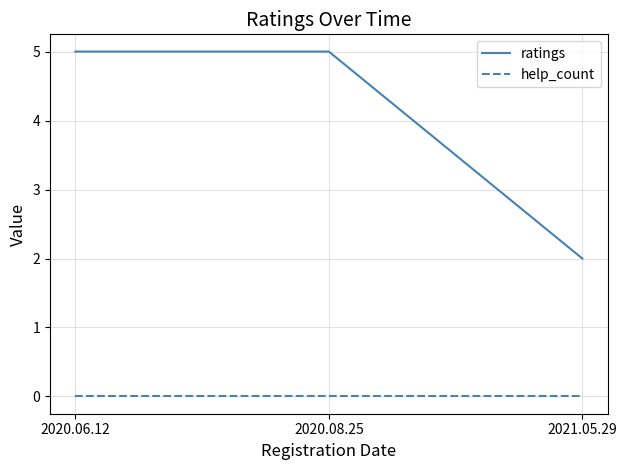

Count the number of data series in this chart.

2